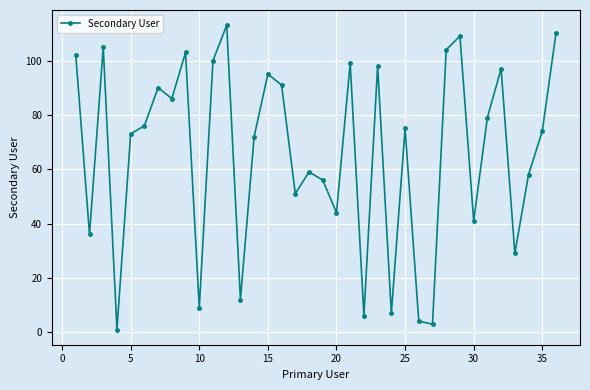

True or false: the data has more than 2 interior local peaks.

True